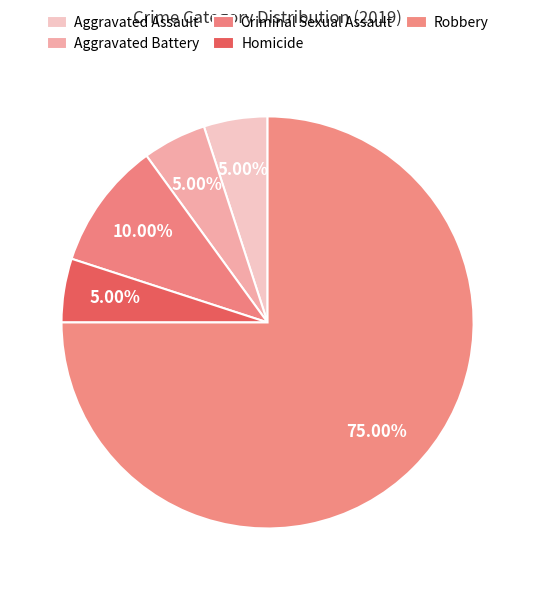

How many segments does this pie chart have?

5